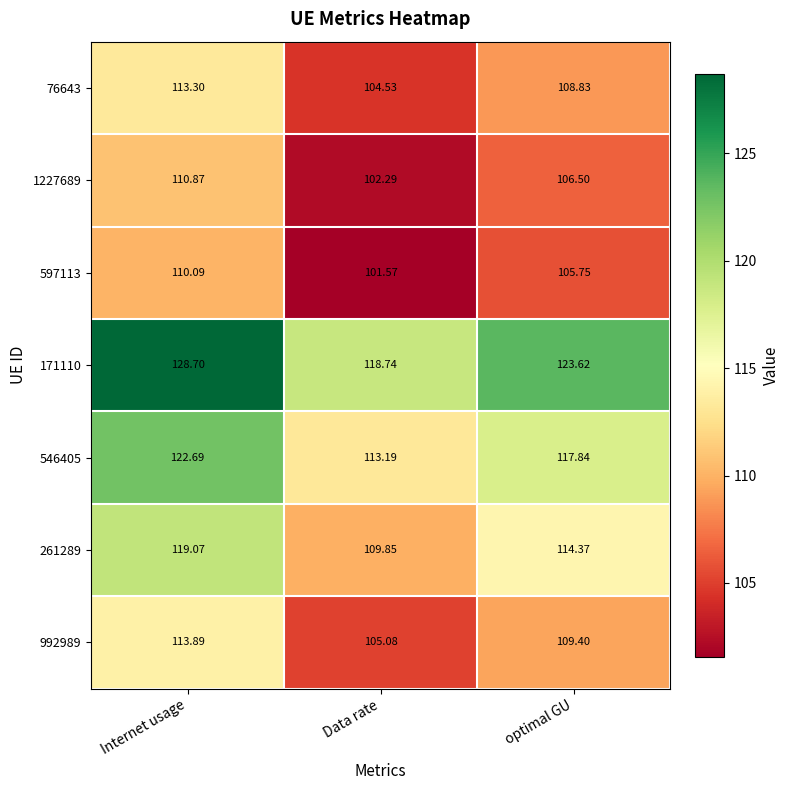

What is the maximum value shown in the chart?

128.7